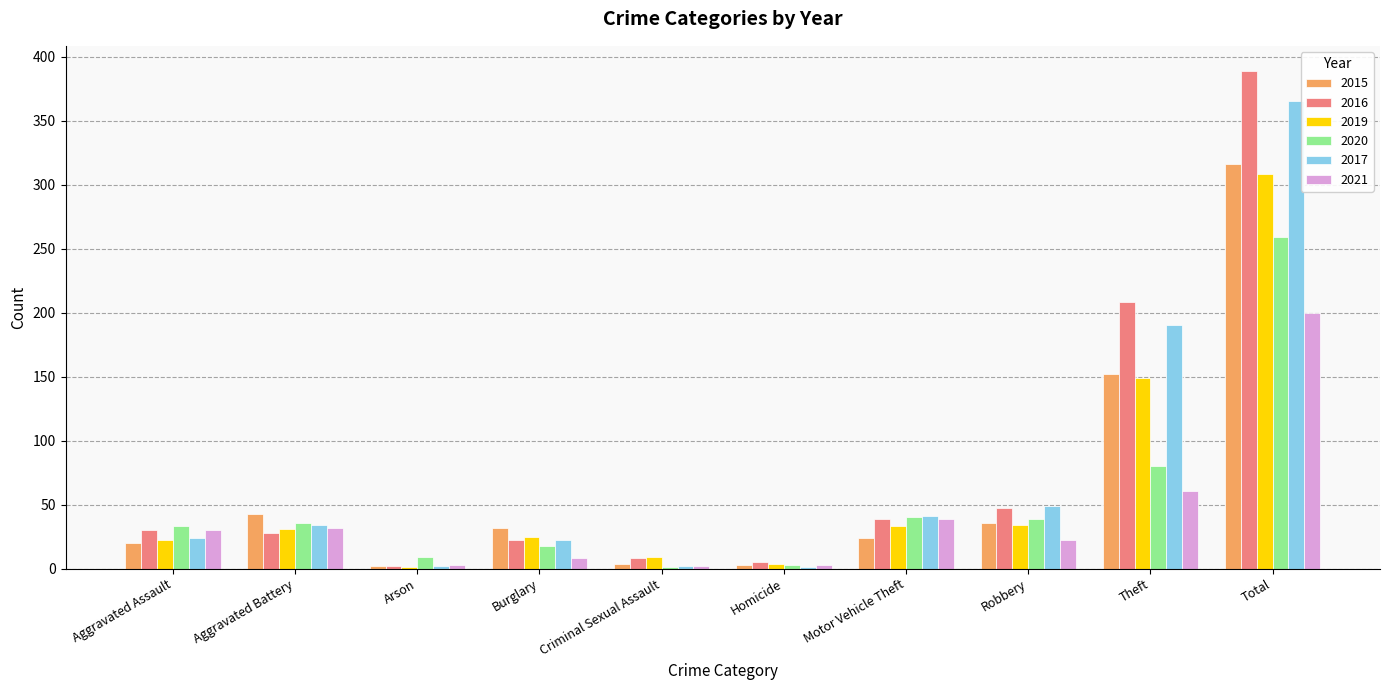

At which label does 2017 reach its peak?

Total